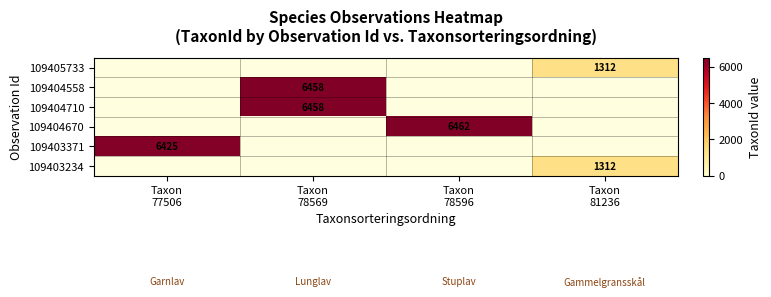

Which category has the lowest value across all series?

Taxon
81236